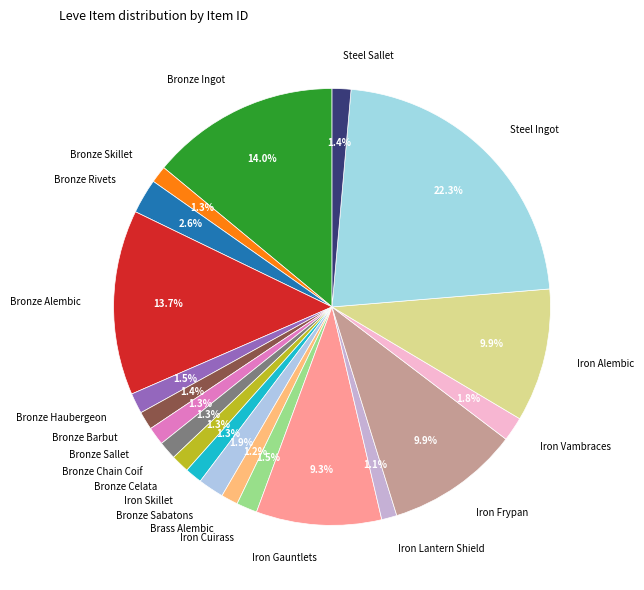

Count the number of slices in the pie.

20